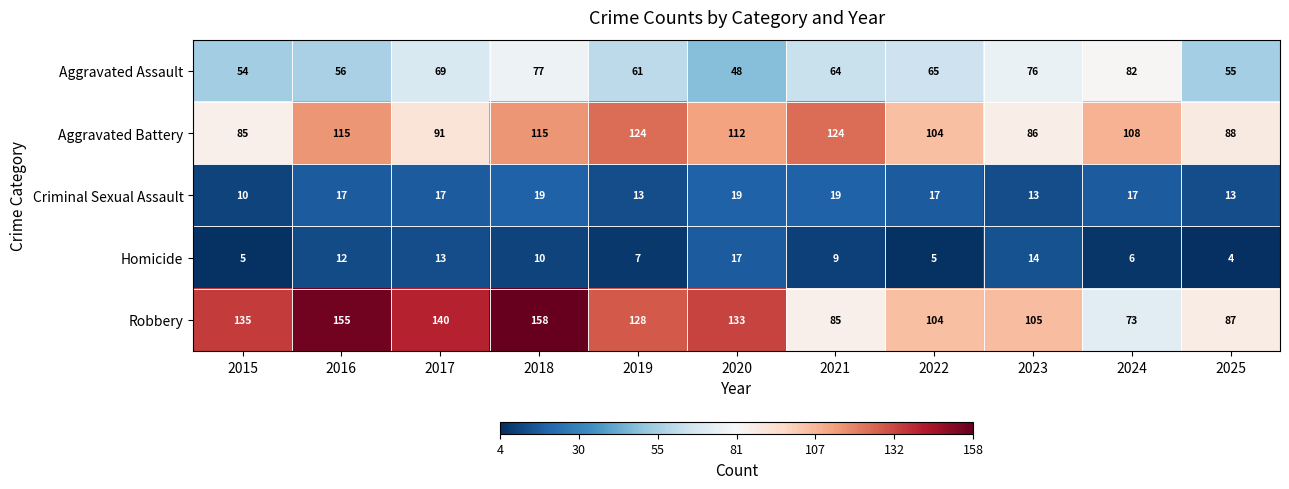

What is the difference between the second highest and second lowest values in the Aggravated Assault series?

23